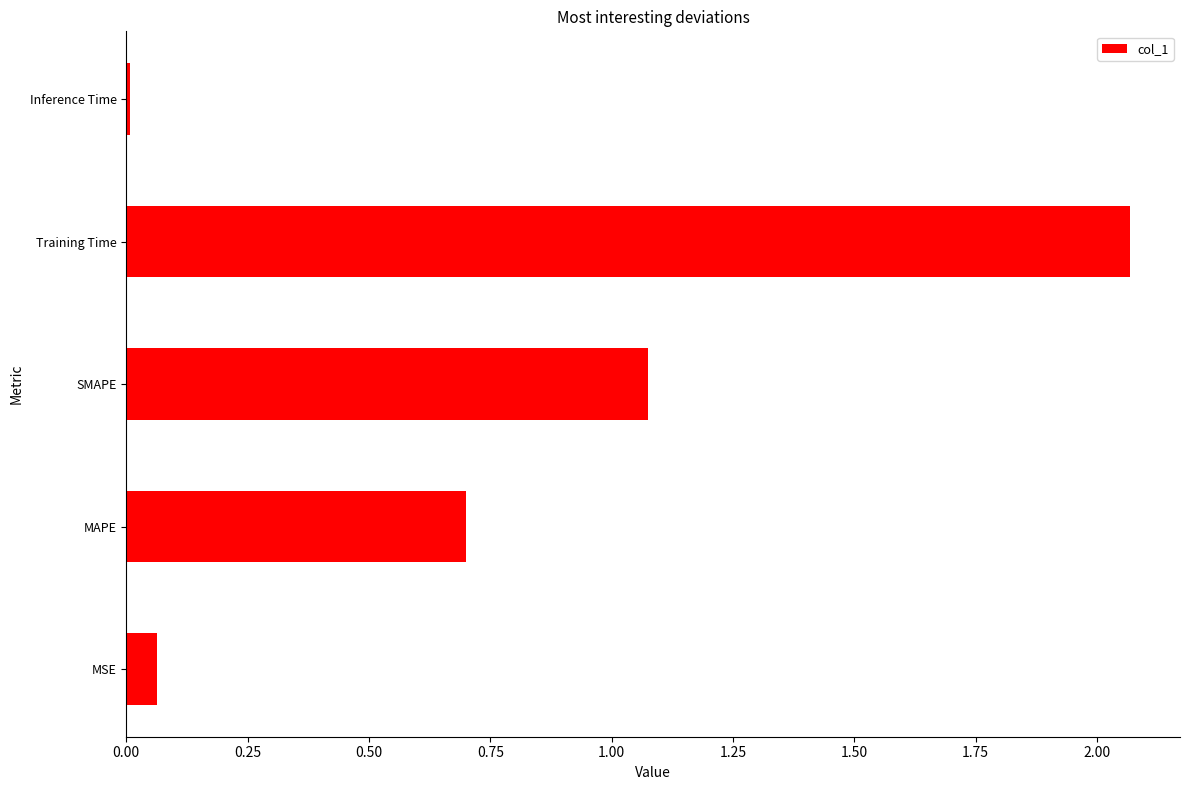

Rank the categories by value from lowest to highest.

Inference Time, MSE, MAPE, SMAPE, Training Time